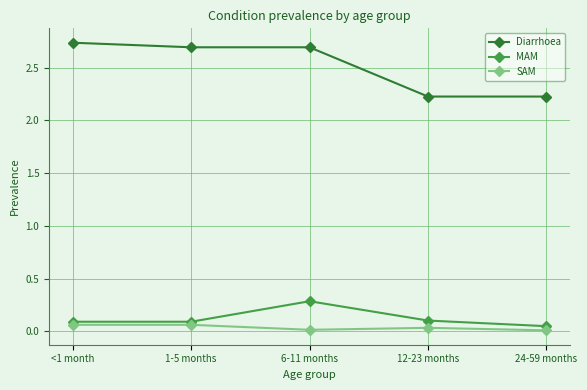

What is the minimum value for Diarrhoea?

2.2